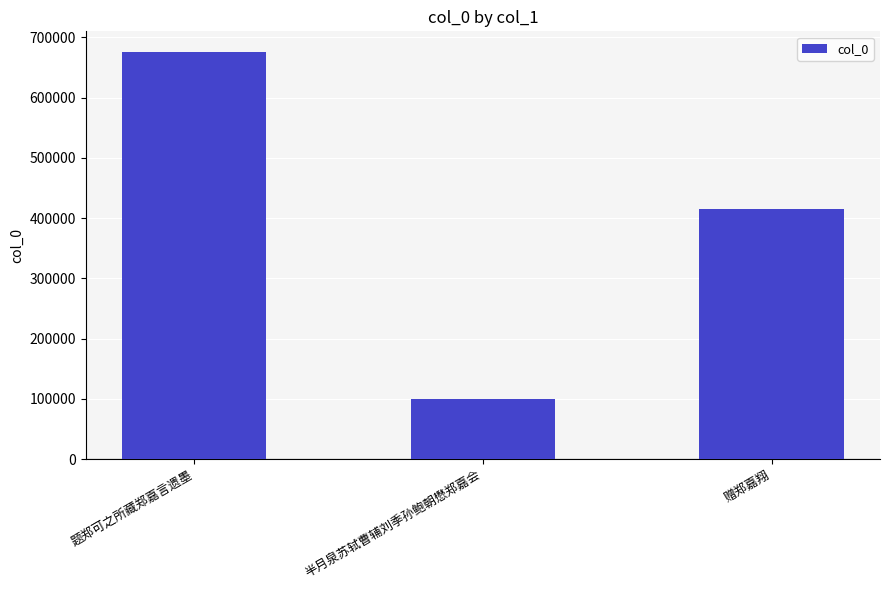

What position from the left is 半月泉苏轼曹辅刘季孙鲍朝懋郑嘉会?

2